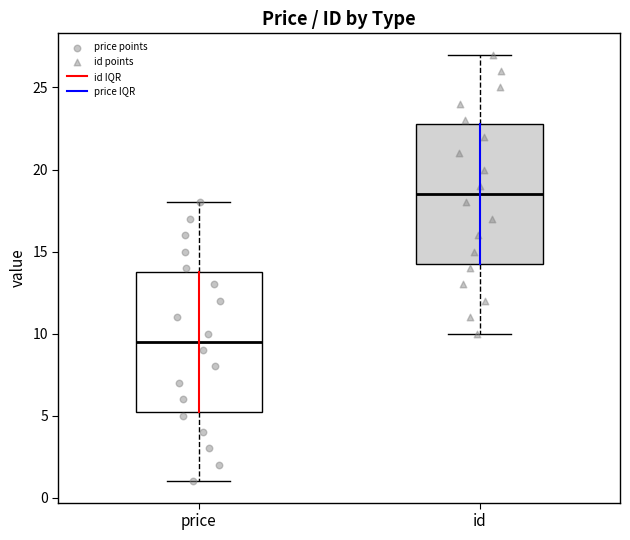

Where is the upper edge of the box for id on the y-axis? The values are not printed on the chart, so give them approximately, as read against the axis.

23.0